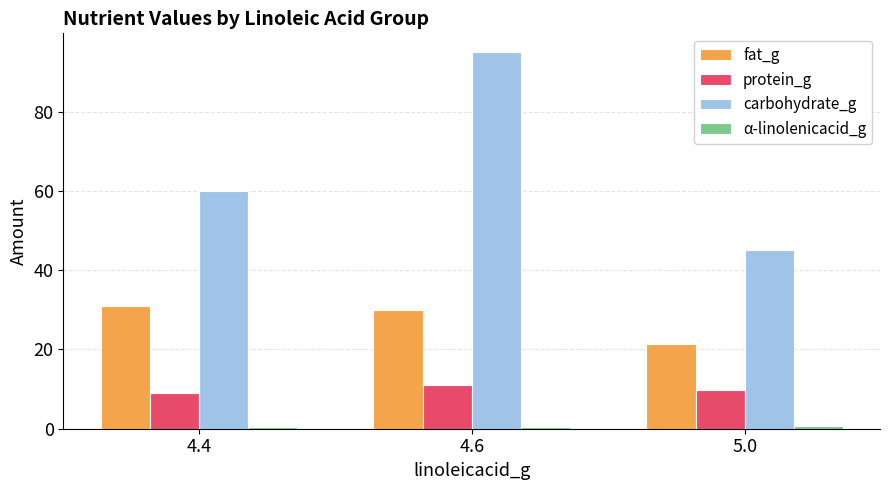

At which category is the sum across all series the highest?

4.6